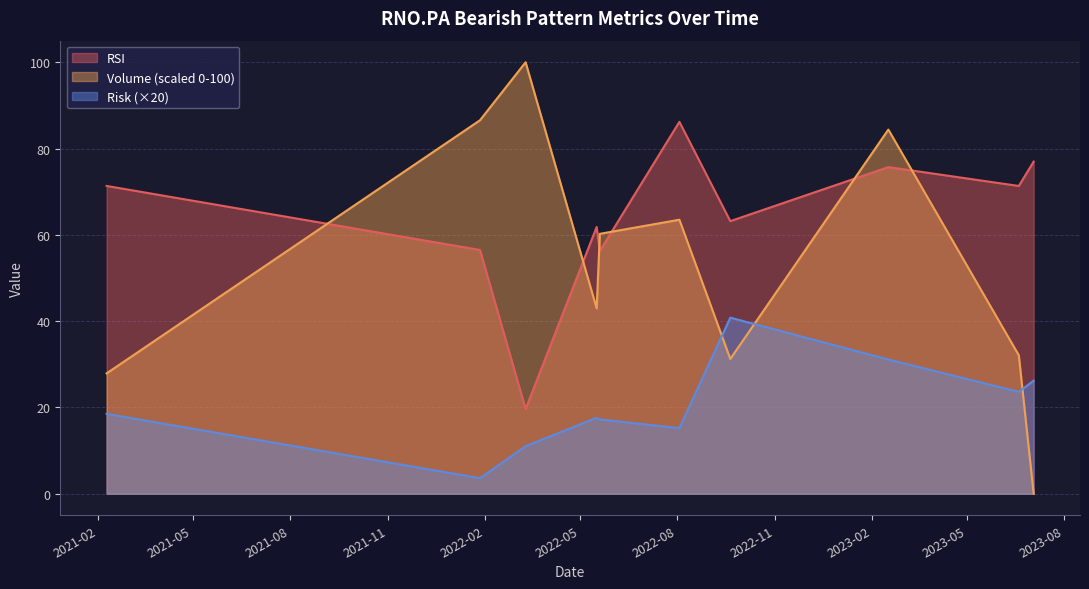

Which label corresponds to the largest value in the chart?

2022-03-11